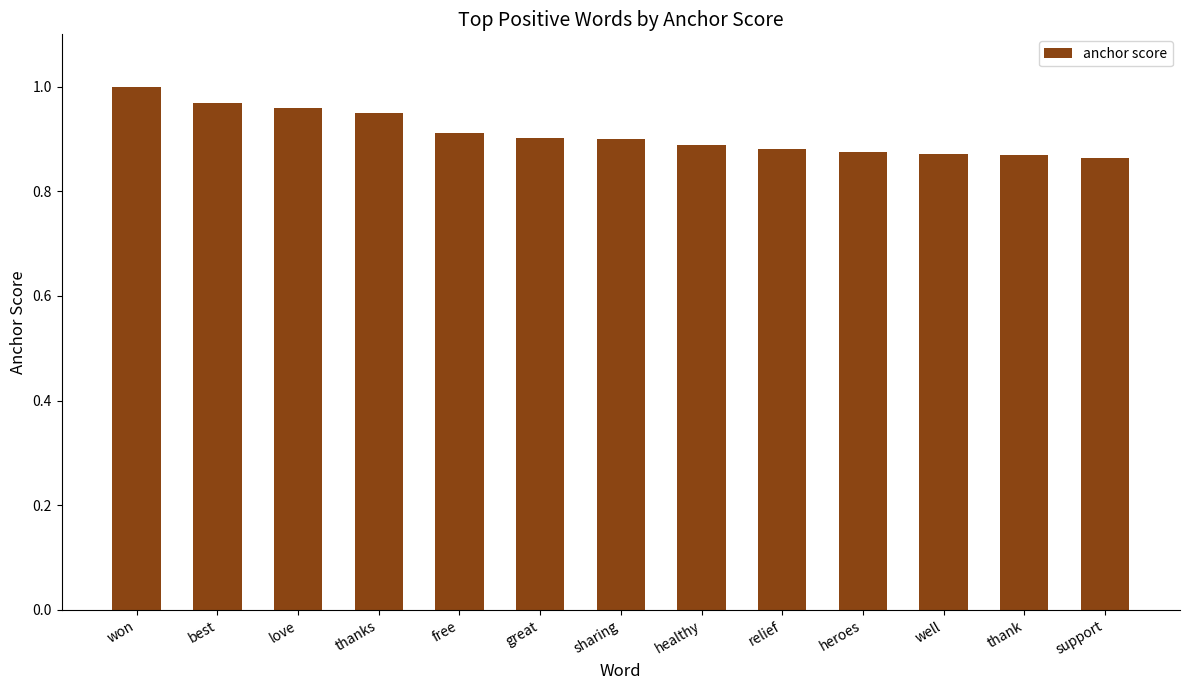

What is the label of the 4th bar from the left?

thanks